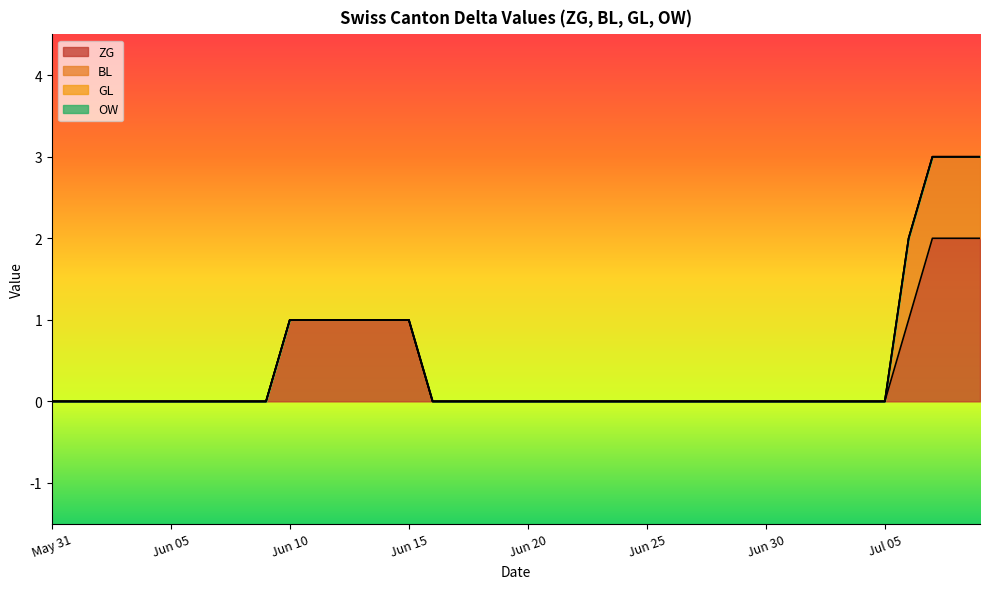

True or false: BL and GL intersect in this chart.

False